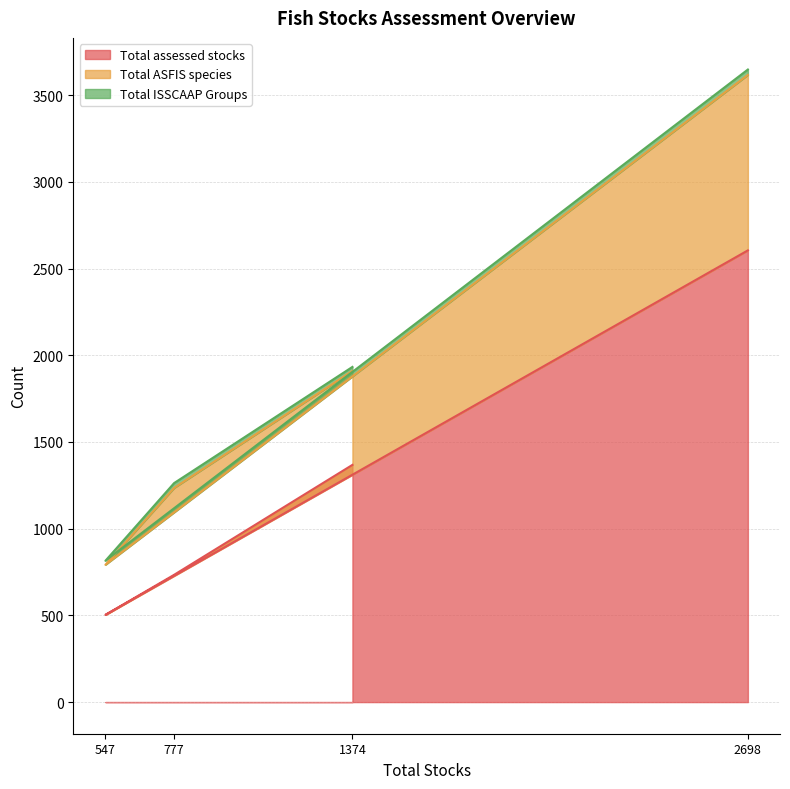

At which label is Total assessed stocks closest to 1554?

1374